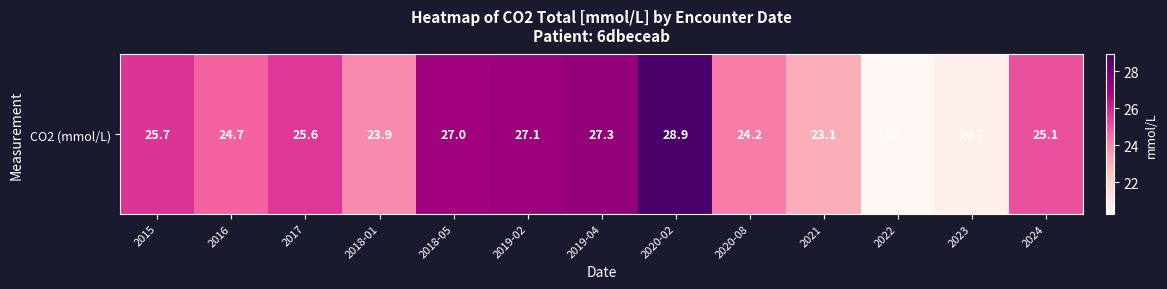

At which label does the data first exceed 25?

2015